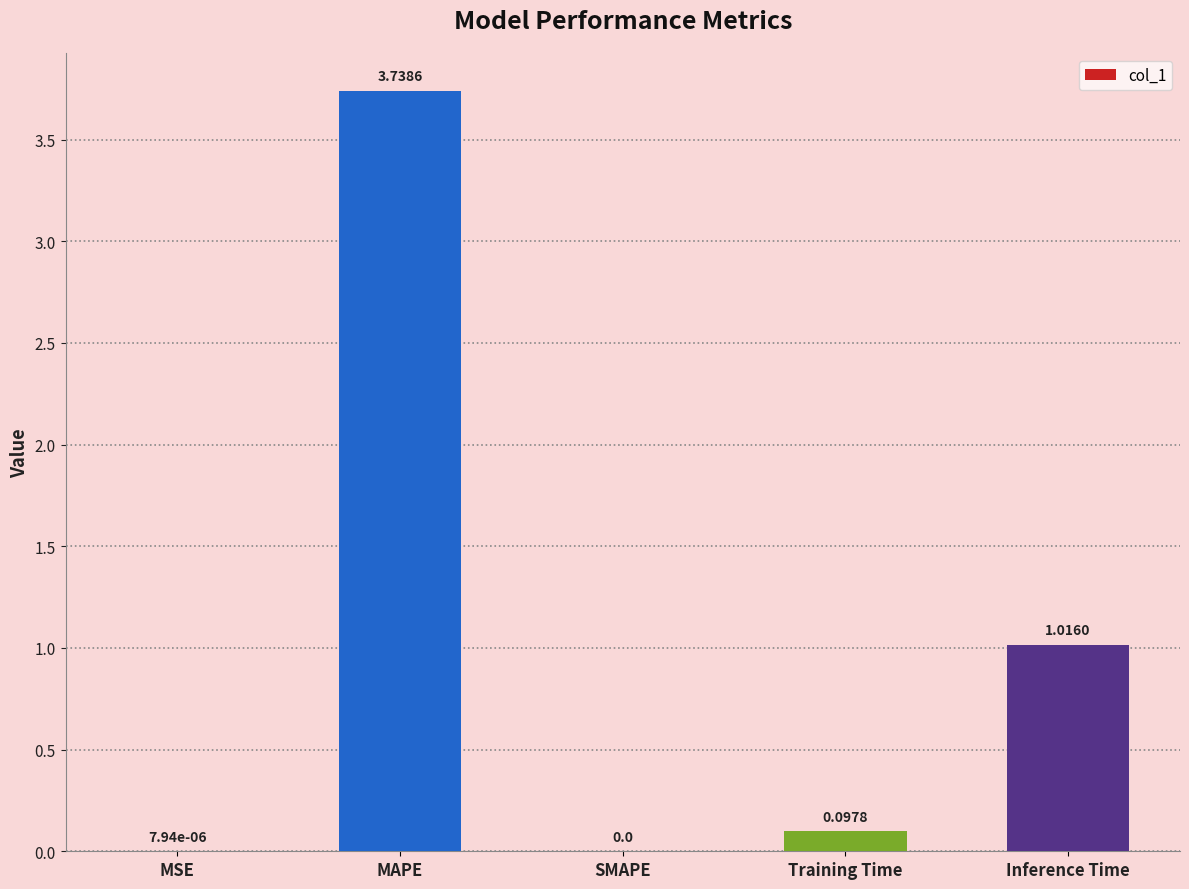

Which category has the highest value across all series?

MAPE